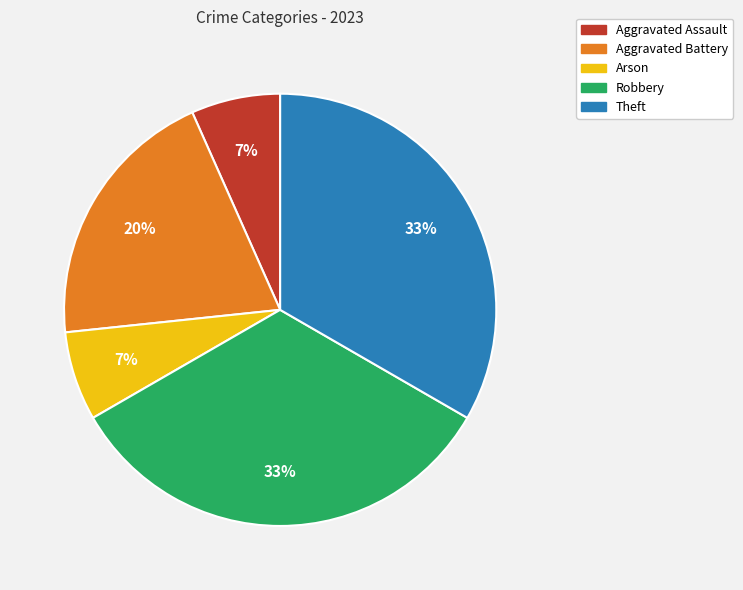

To the nearest percent, what is the average slice percentage?

20%